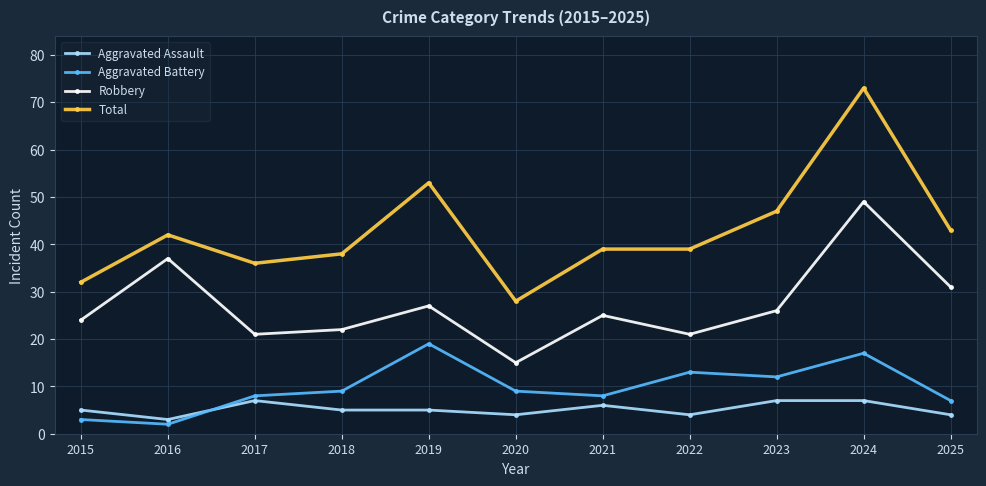

True or false: Total has more than 0 interior local peaks.

True